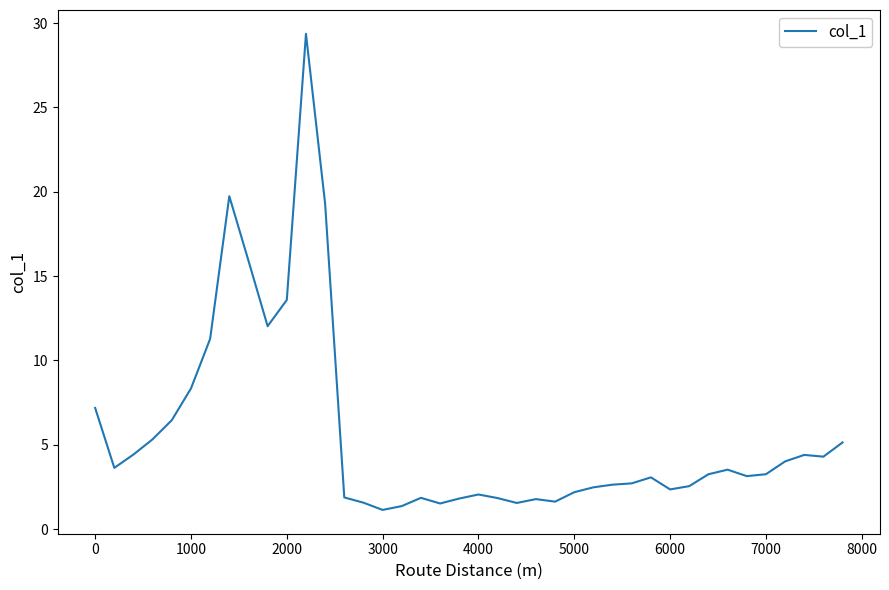

What is the greatest value displayed?

29.4